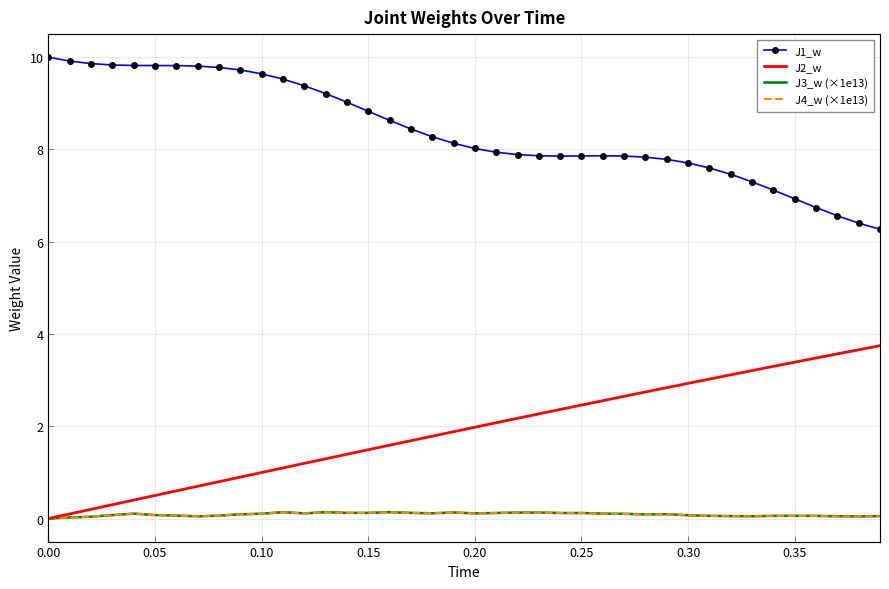

Which series has the widest spread of values?

J2_w